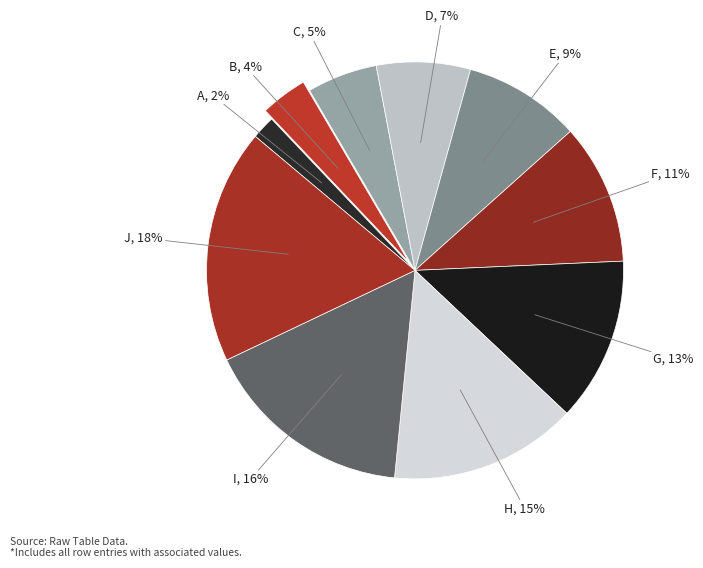

Which slice is the largest?

J